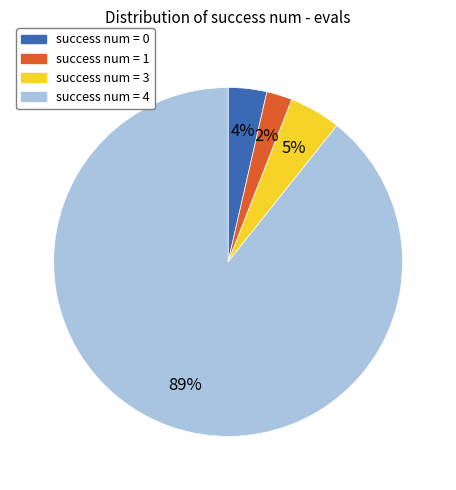

To the nearest percent, what is the combined percentage of success num = 0 and success num = 4?

93%